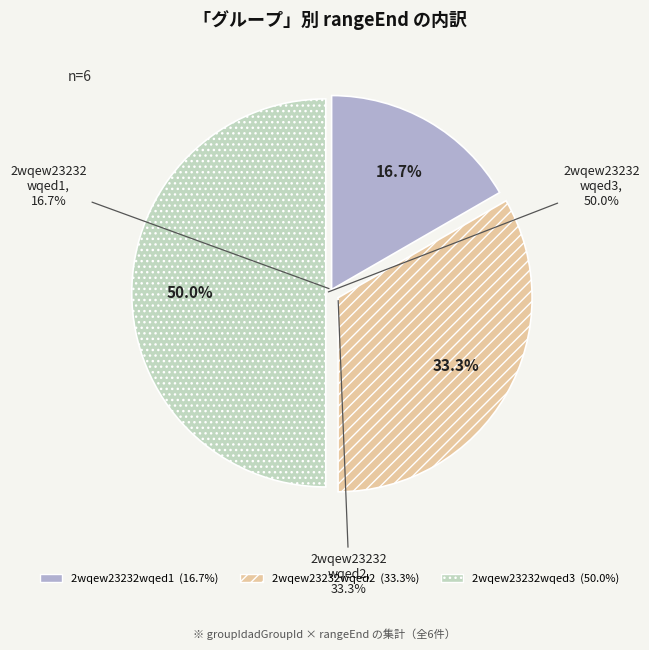

True or false: 2wqew23232wqed3 accounts for 39% of the total.

False